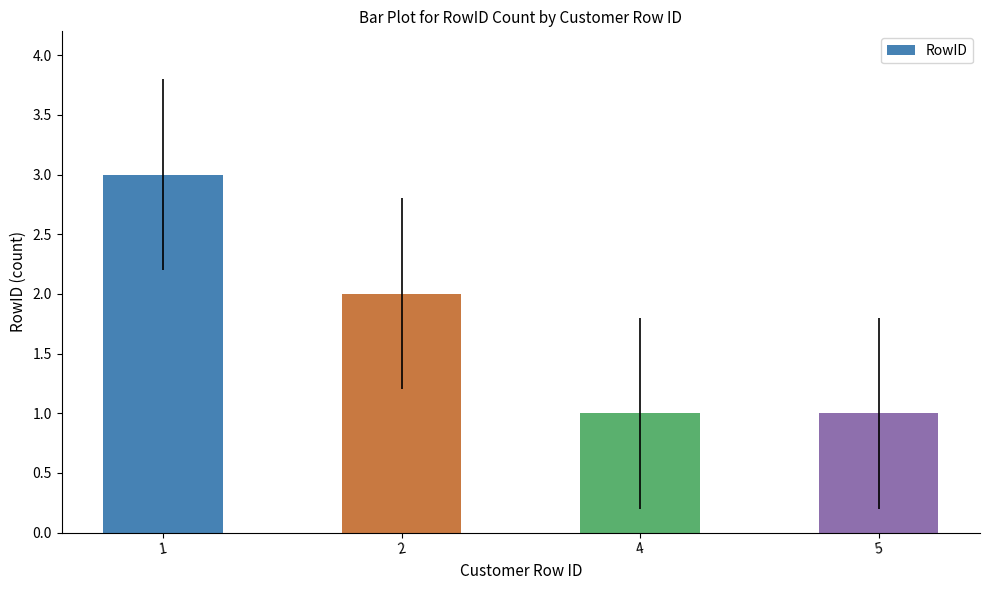

Does the chart contain any negative values?

No